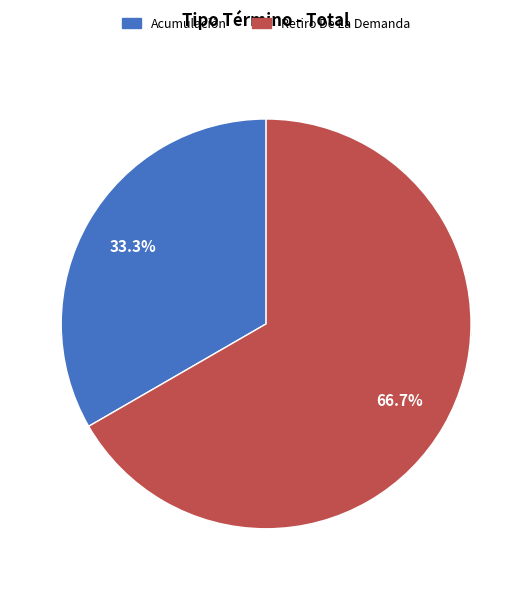

Is it true that Retiro De La Demanda is 67% of the pie?

True